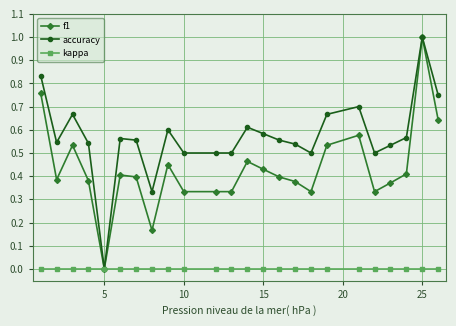

What is the difference between the maximum and minimum values in the accuracy series?

1.0